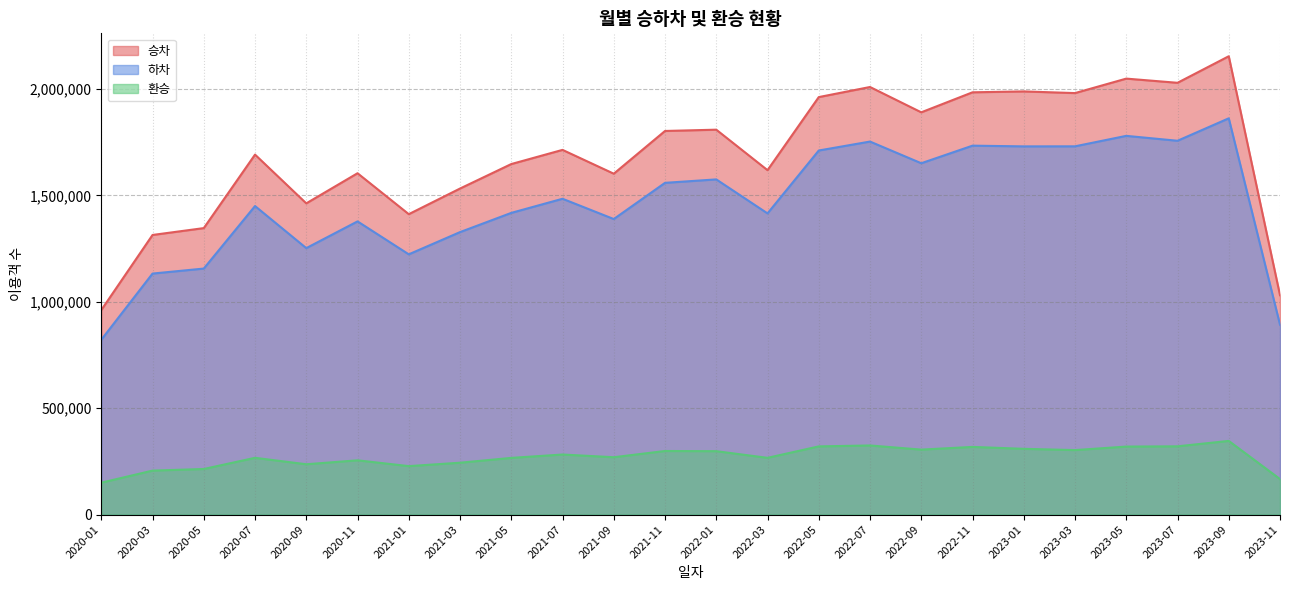

At which label does 환승 reach its peak?

2023-09